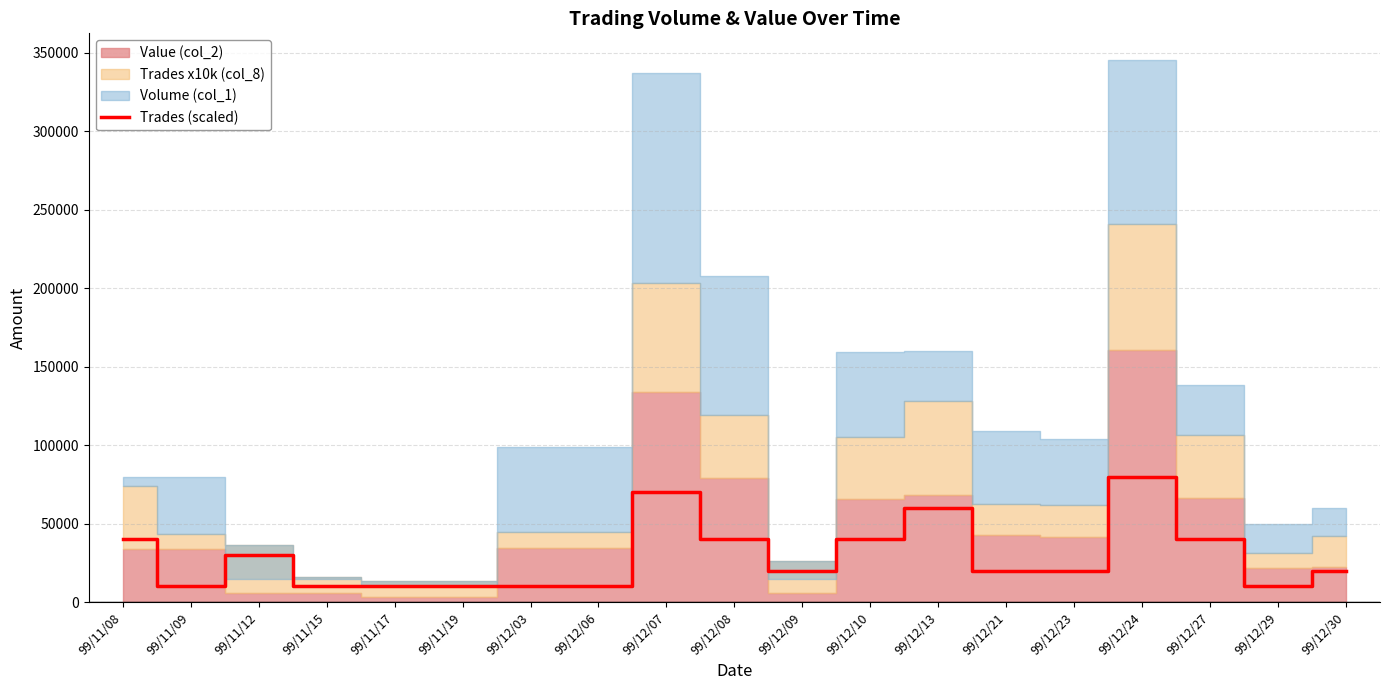

Reading left to right, transcribe all the data shown in this chart.

40000	10000	30000	10000	10000	10000	10000	10000	70000	40000	20000	40000	60000	20000	20000	80000	40000	10000	20000